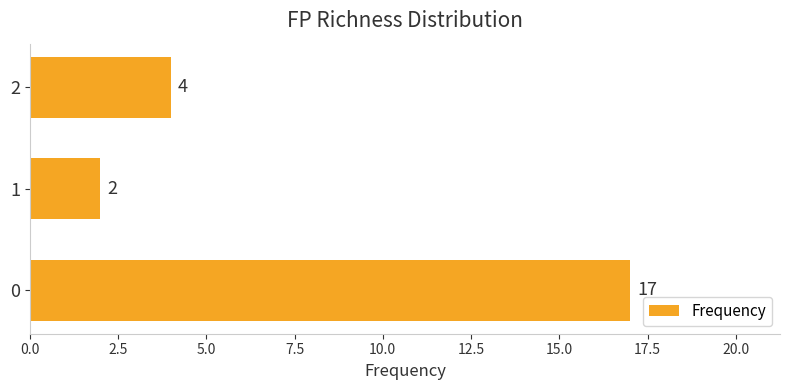

What is the sum of all values?

23